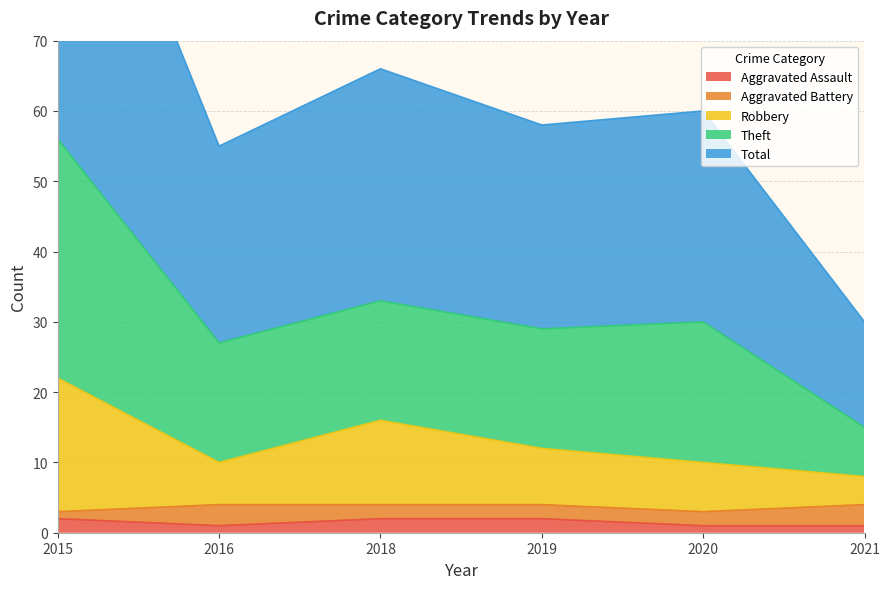

The Aggravated Assault series shows 1 at 2020. True or false?

True